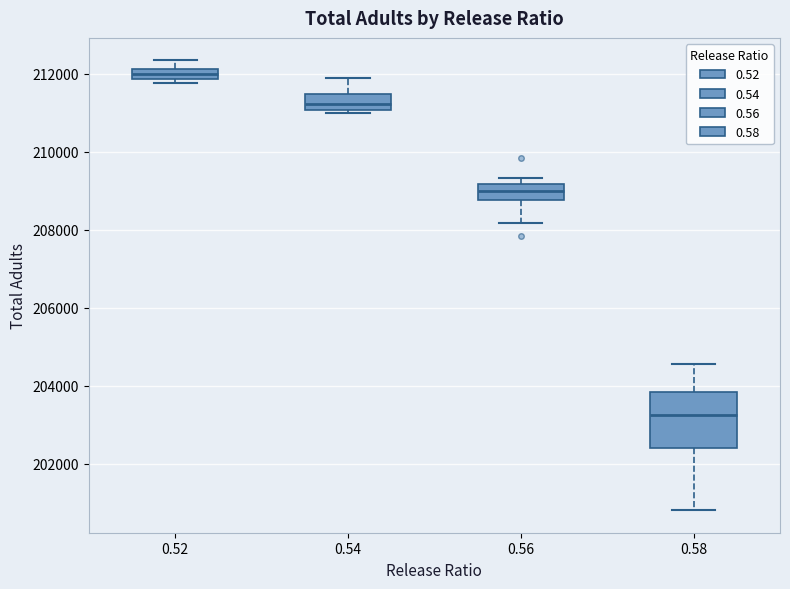

Which box's median line is the highest?

0.52